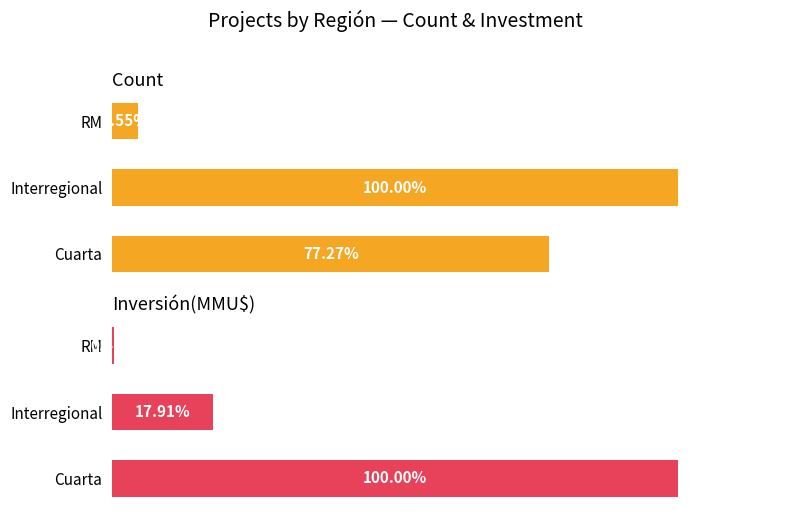

Is it true that Count equals 22 at Interregional?

True